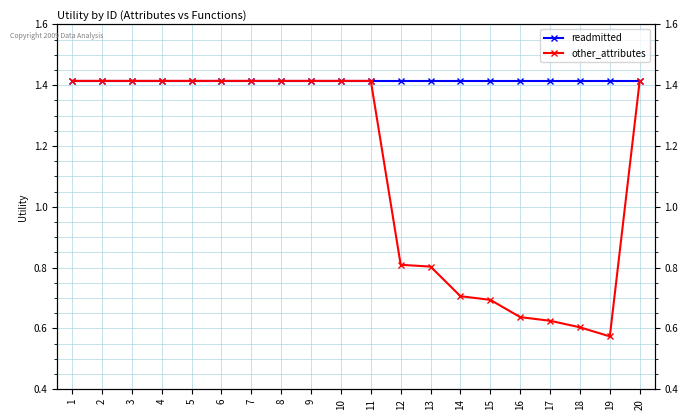

True or false: other_attributes has more than 0 interior local peaks.

False